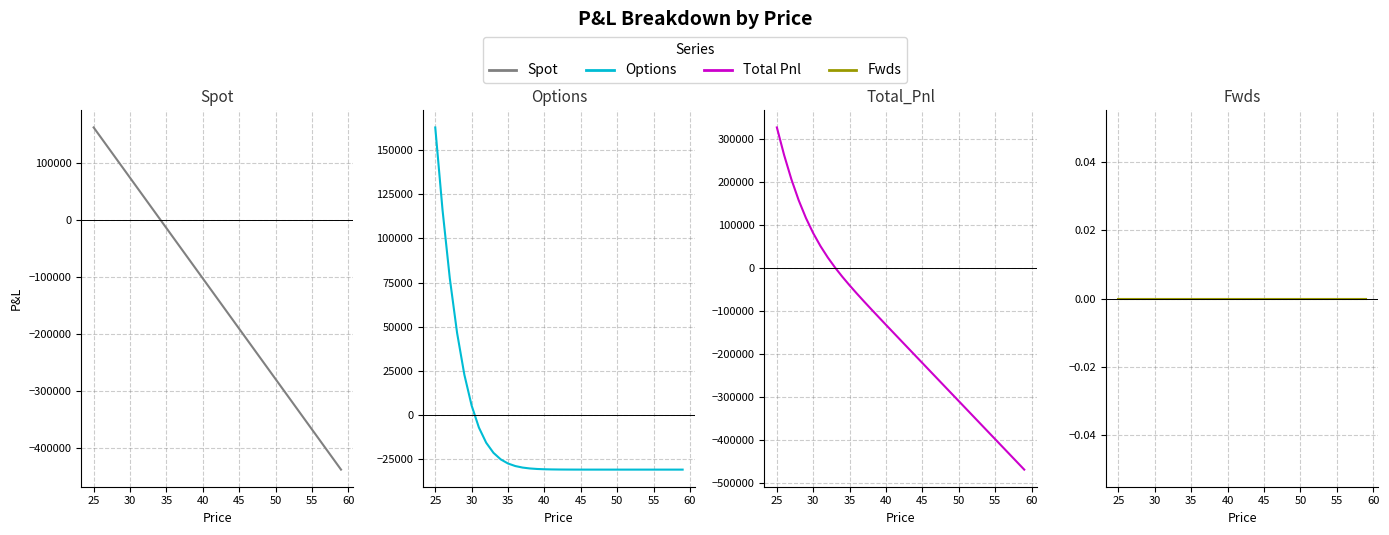

The value of Spot at 35 is 26819.1. True or false?

False